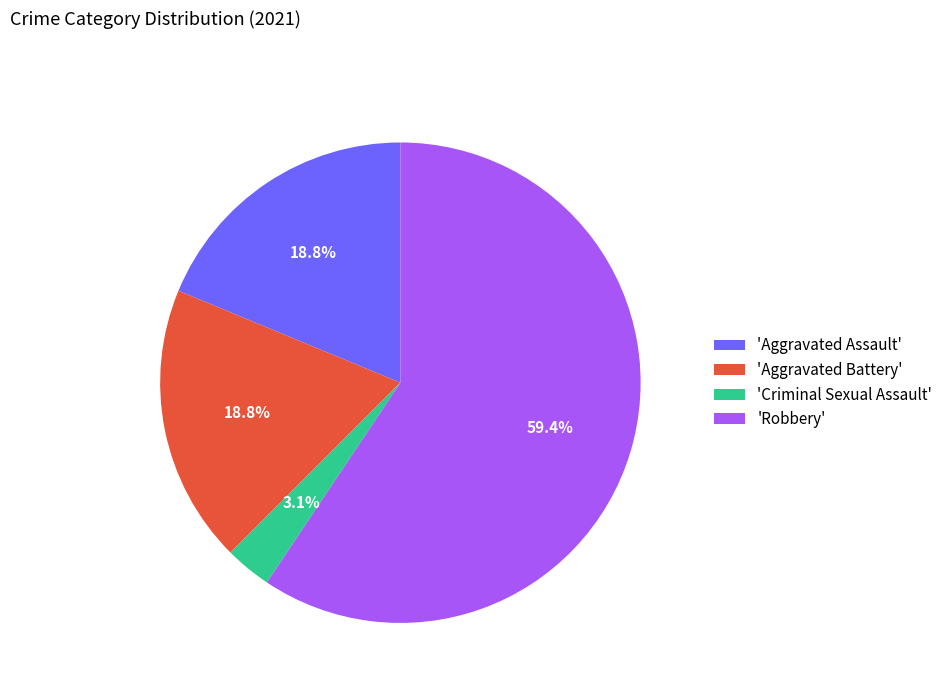

Does 'Aggravated Battery' represent more than half of the total?

No